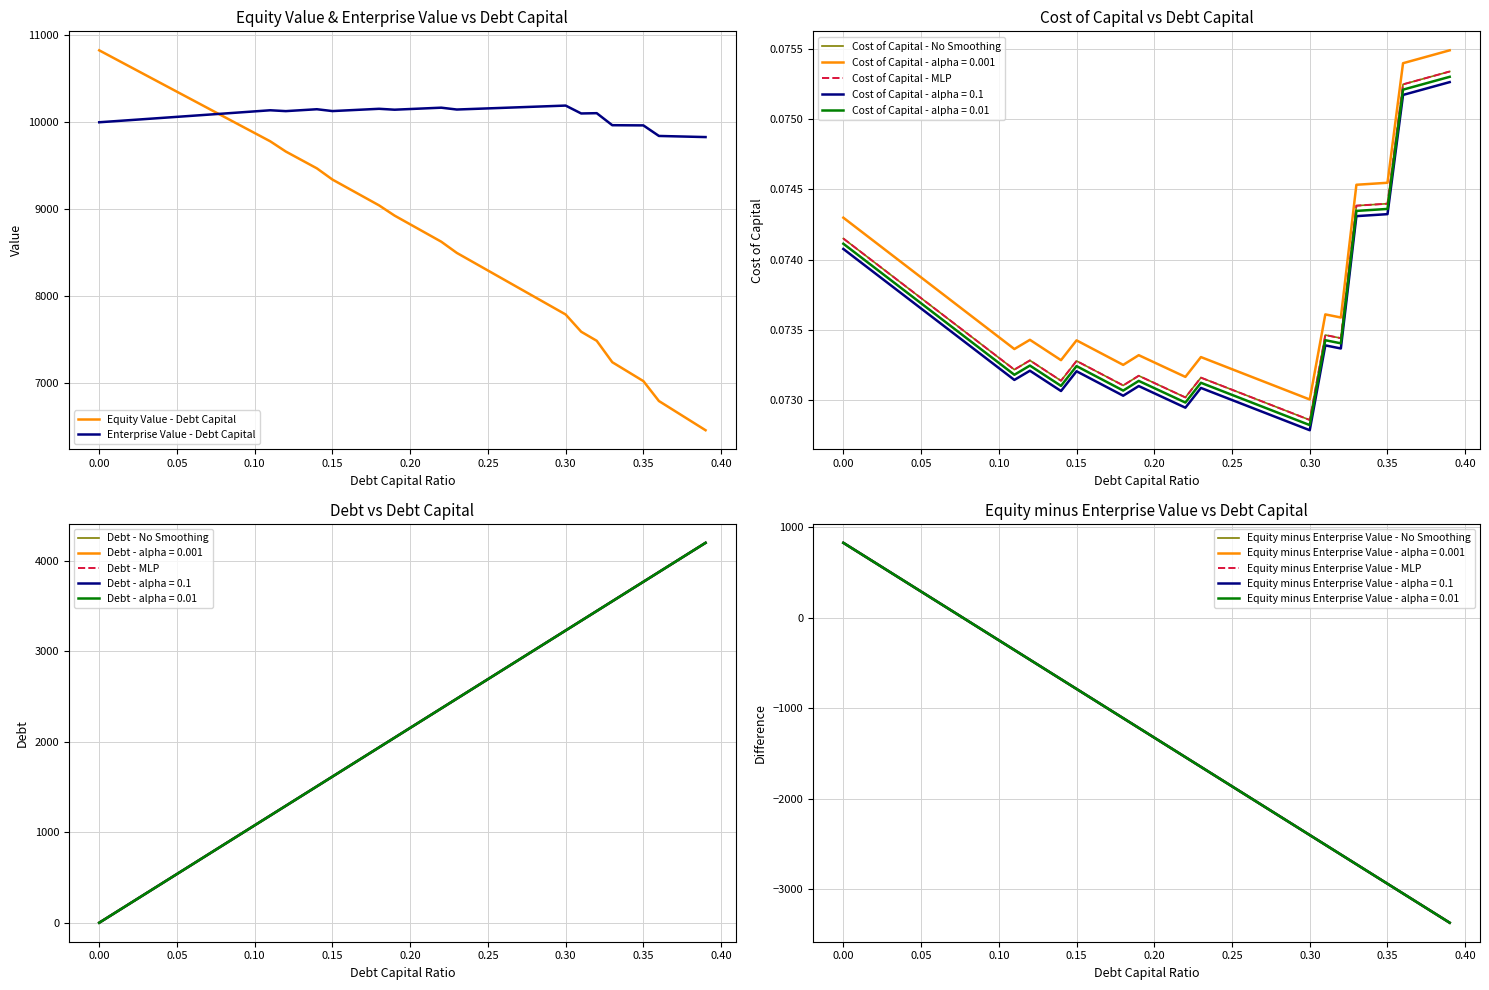

What is the sum of all cost_capital values?

2.9